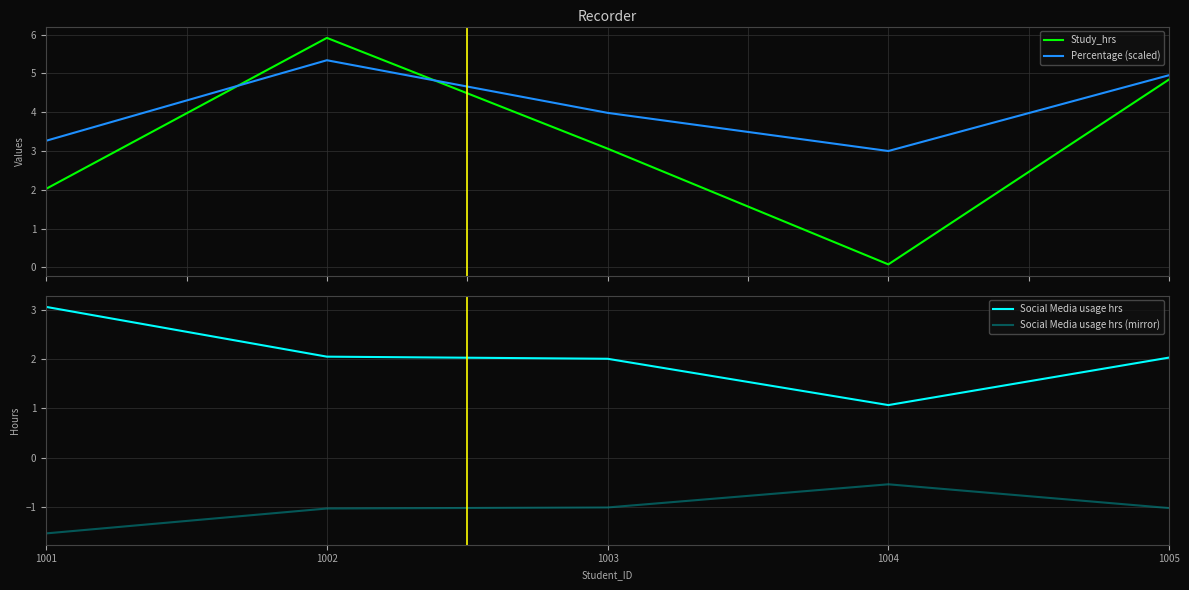

At which label does Social Media usage hrs reach its peak?

1001